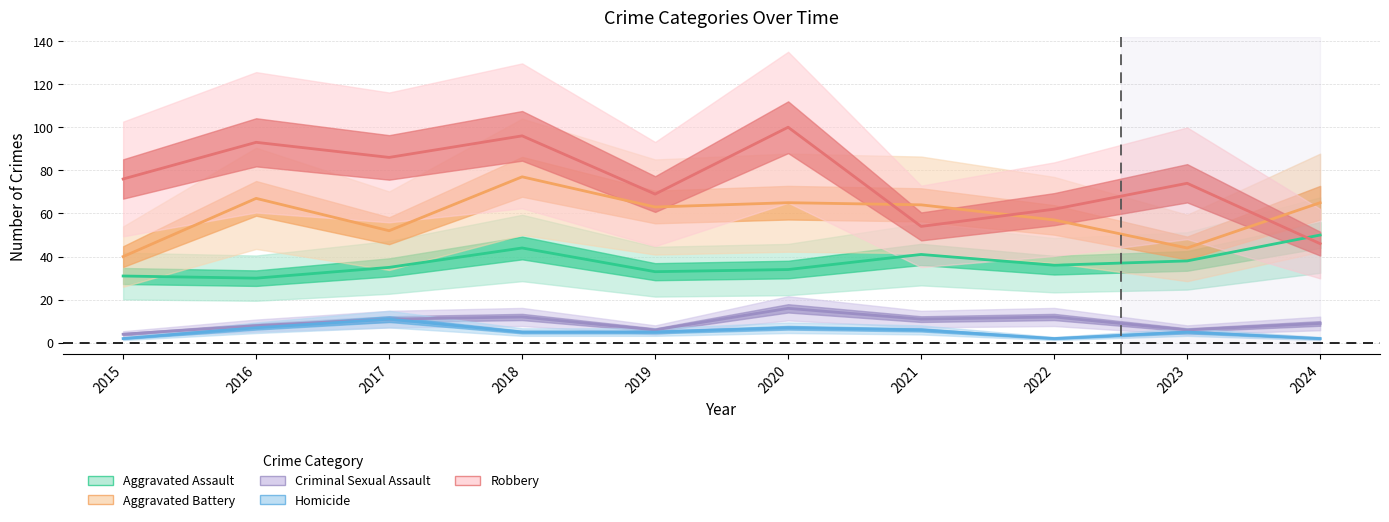

Count the number of categories in the chart.

10